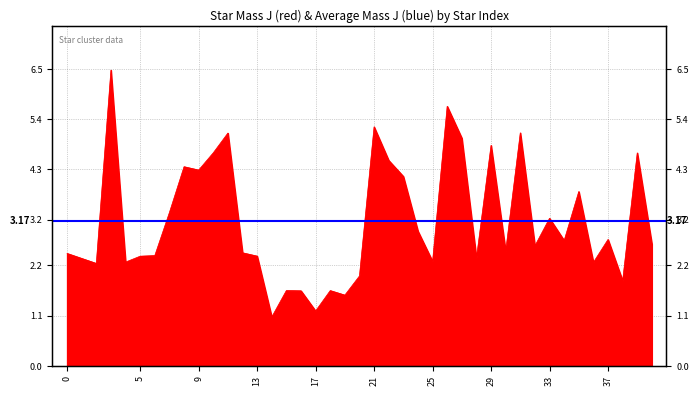

Where is the data nearest to the value 3?

24